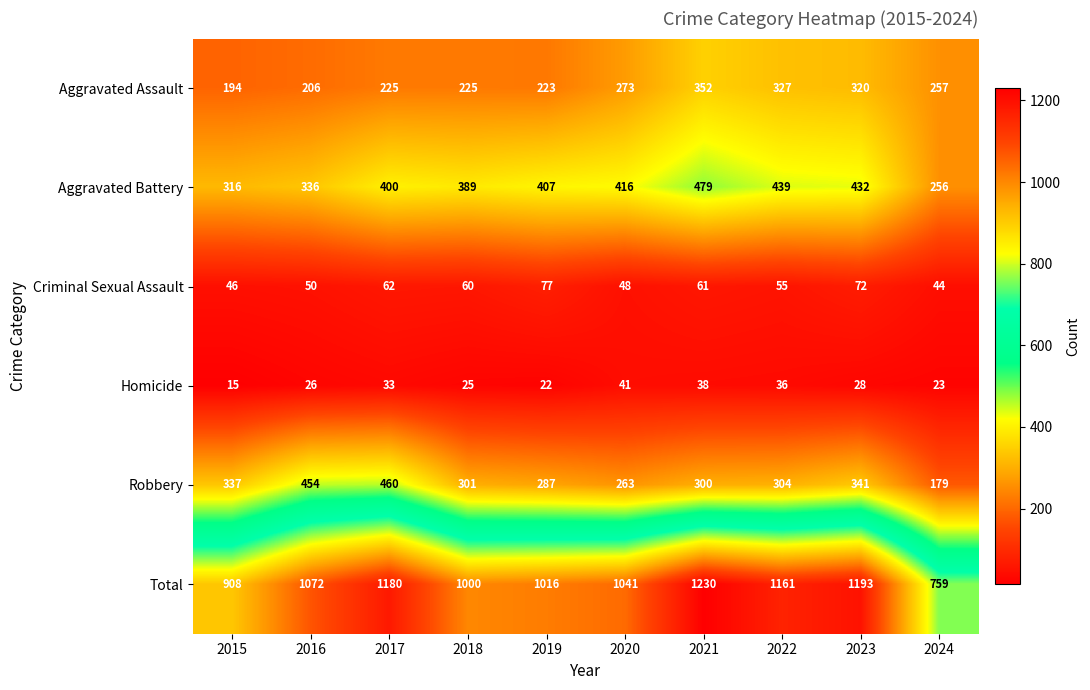

The value of Criminal Sexual Assault at 2020 is 32. True or false?

False